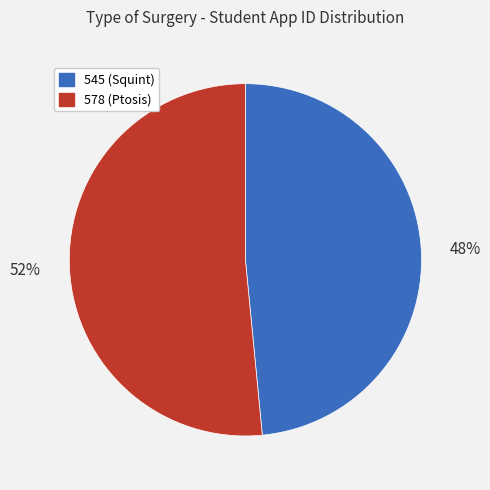

What percentage is the 578 slice, to the nearest percent?

52%